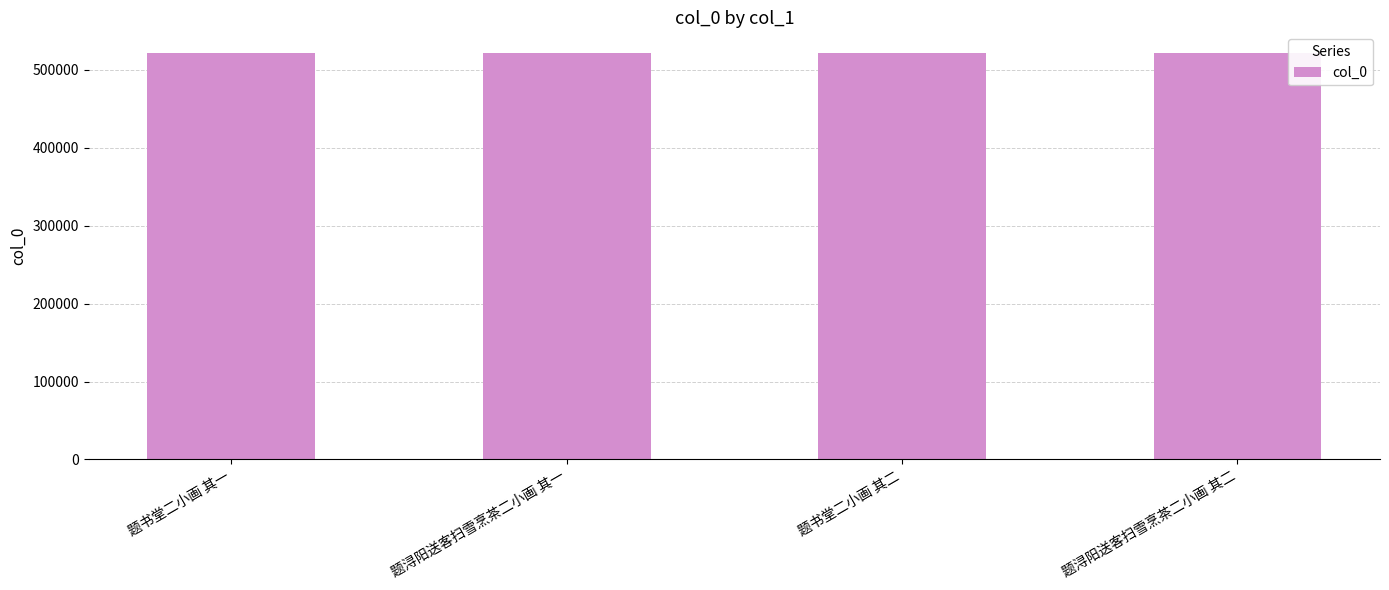

How many bars are there in total?

4